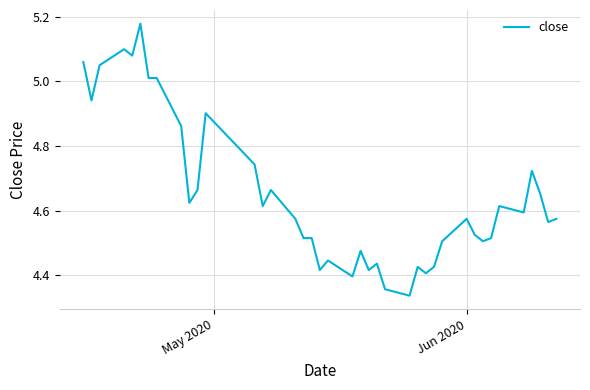

How many lines are shown in the chart?

1